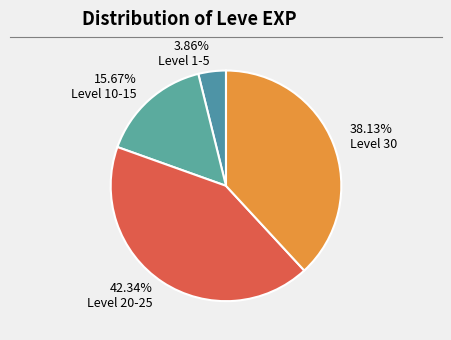

Which slice is the smallest?

3.86% Level 1-5